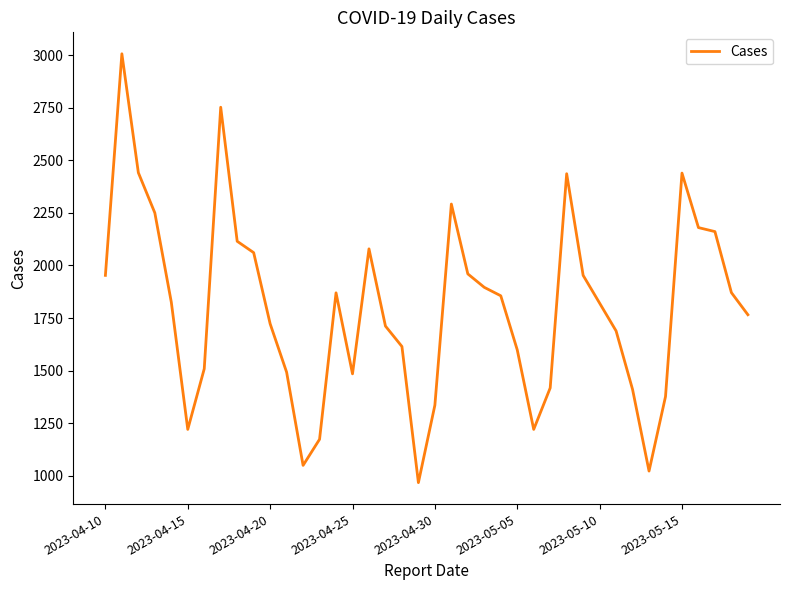

What is the maximum value shown in the chart?

3006